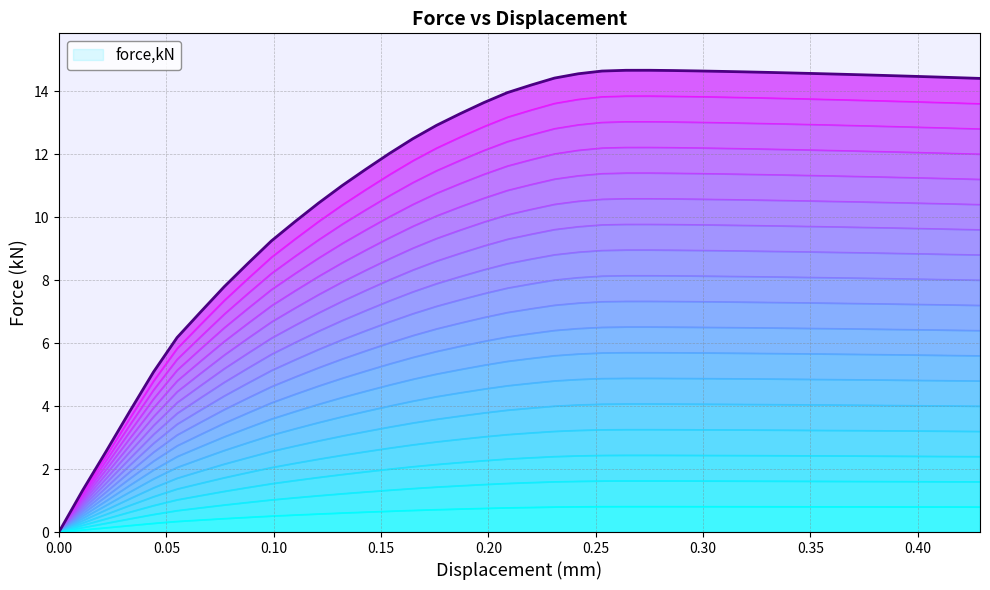

Does the chart display data point markers on the line(s)?

No